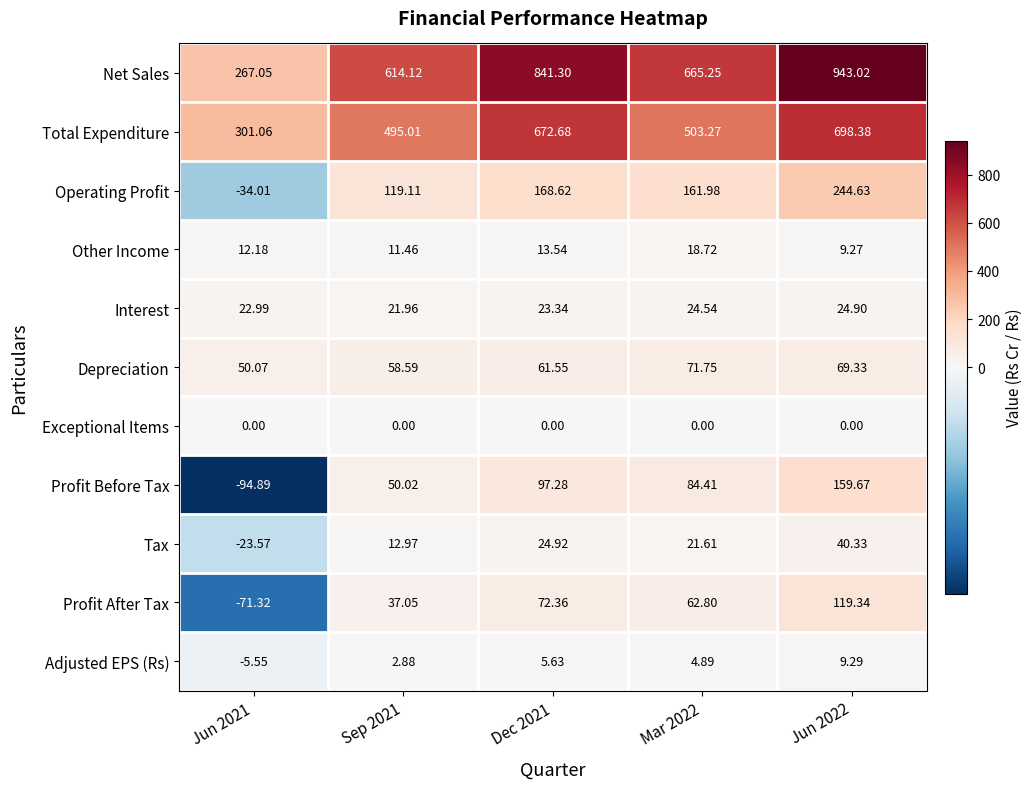

What is the total value across all series at Jun 2021?

424.0